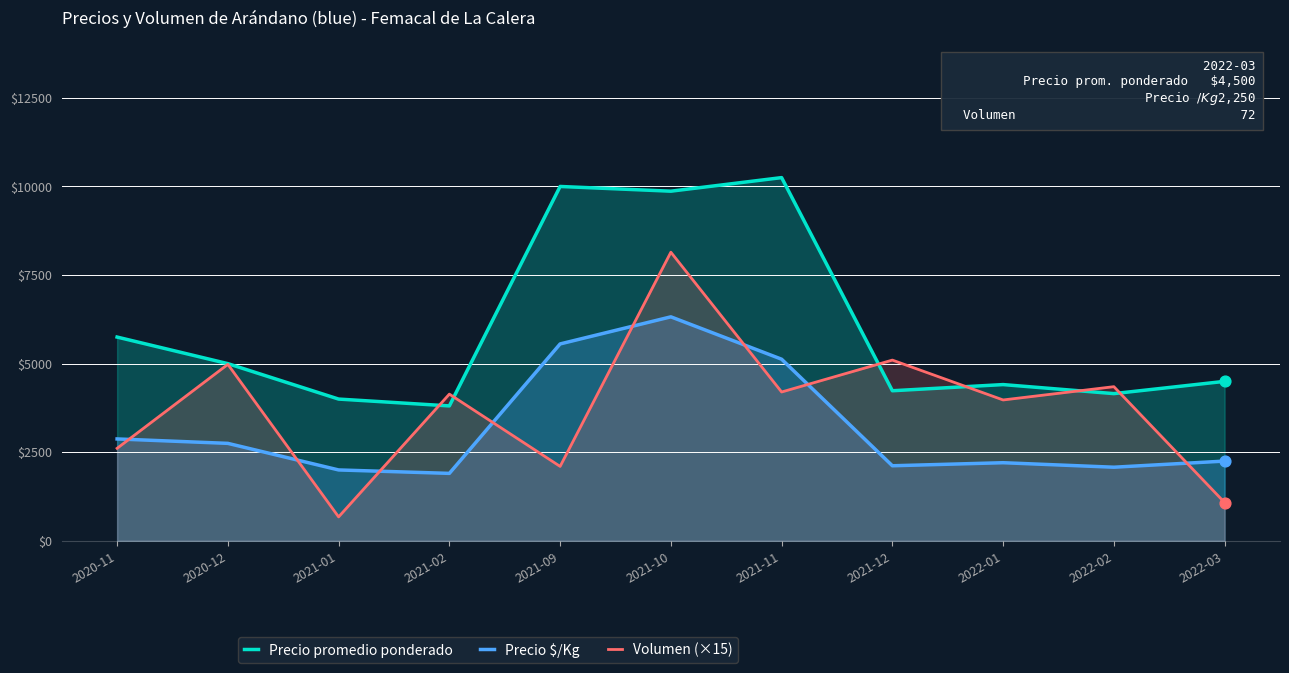

Which series contains the lowest Y value?

Volumen (×15)